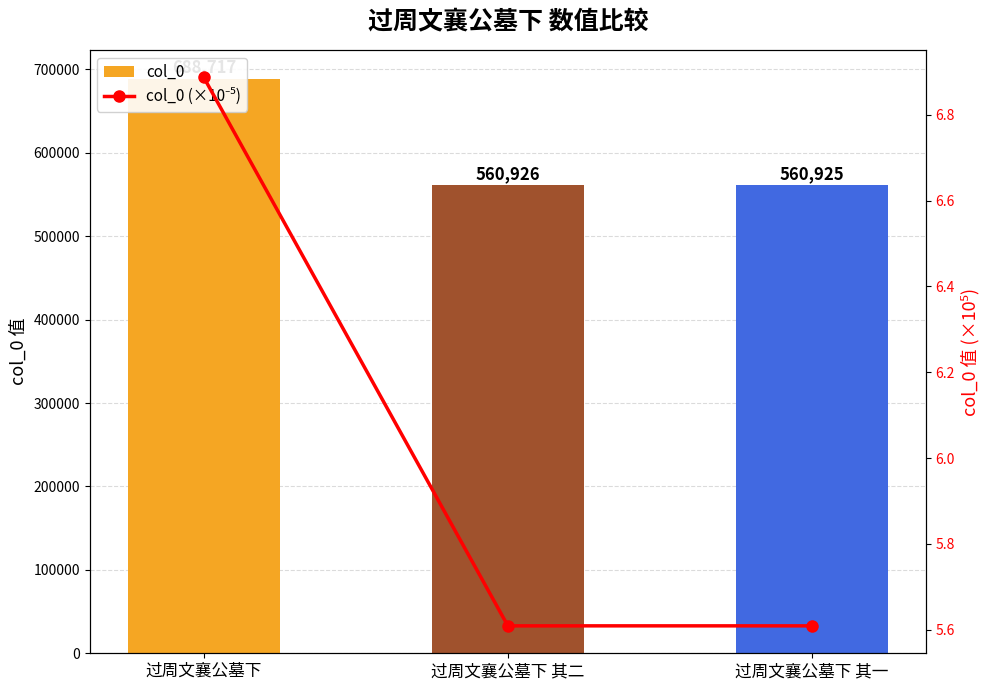

At which category does the chart reach its minimum across all series?

过周文襄公墓下 其一